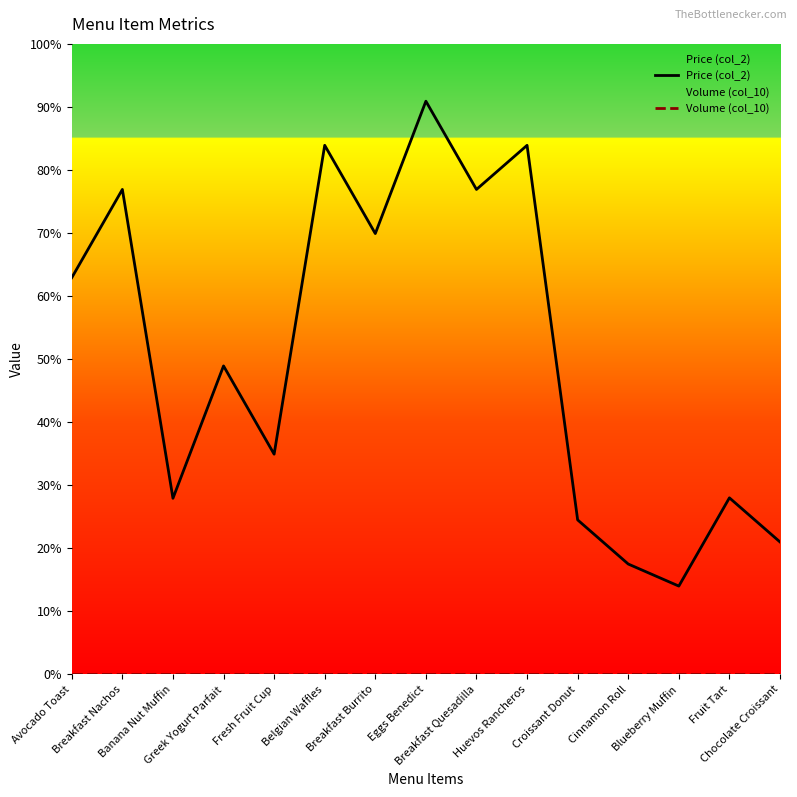

True or false: Price (col_2) and Volume (col_10) cross at least once.

False